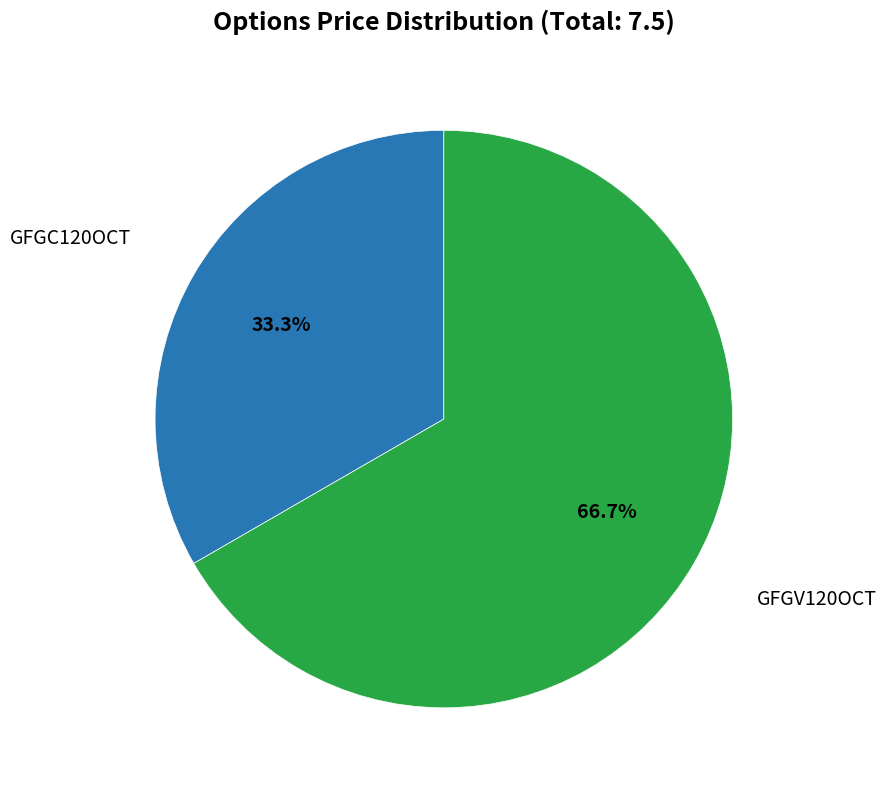

Does any single category account for the majority?

Yes